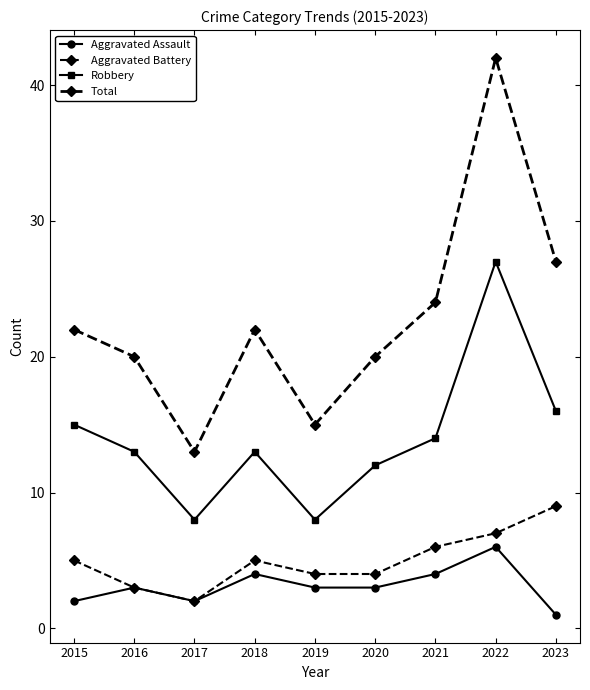

At which category does the chart reach its peak across all series?

2022